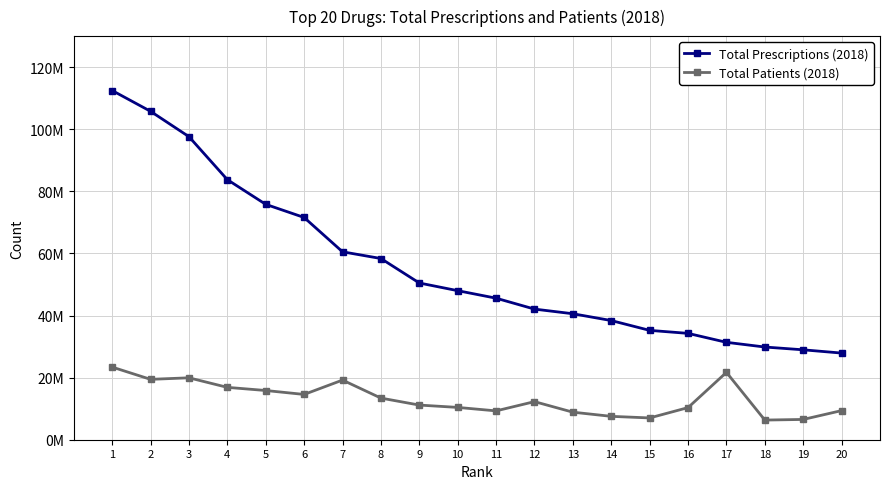

Where does the Total Prescriptions (2018) series first go above 48007043?

1